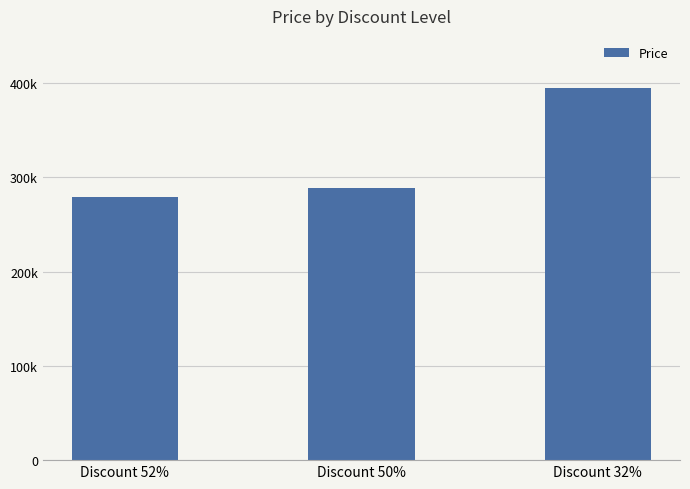

Are the bars horizontal?

No